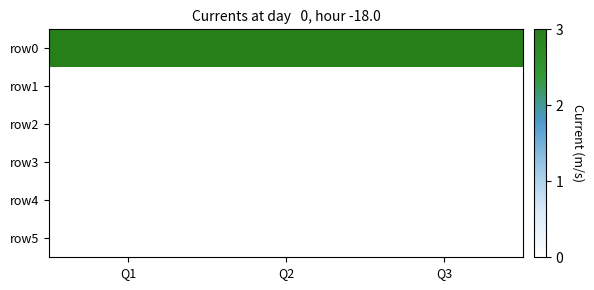

Which label corresponds to the largest value in the chart?

Q1